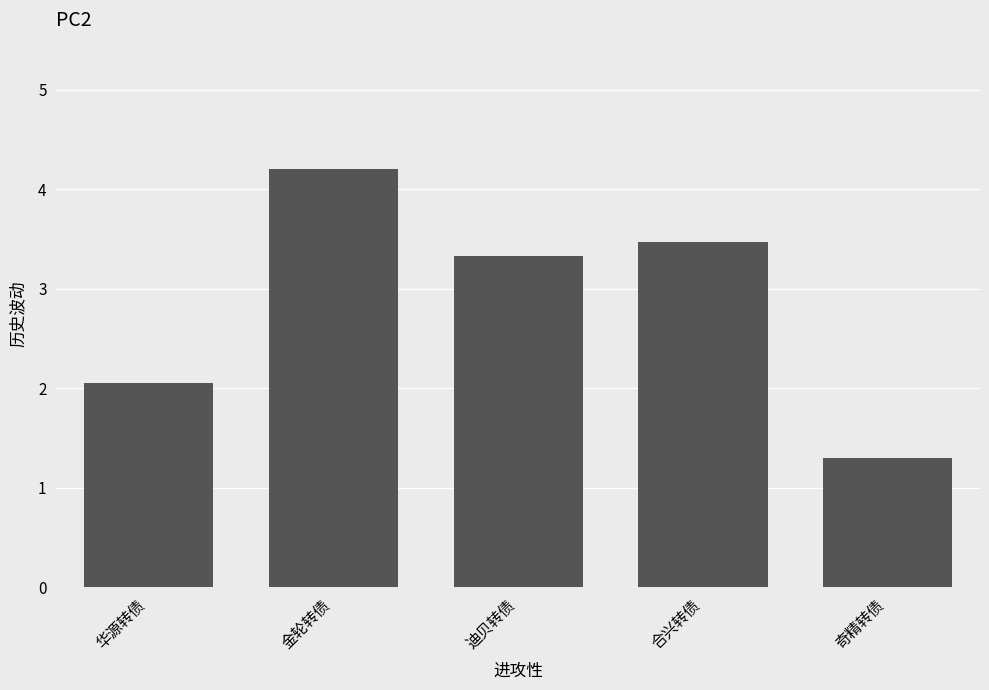

True or false: the data shows 7.5 at 金轮转债.

False